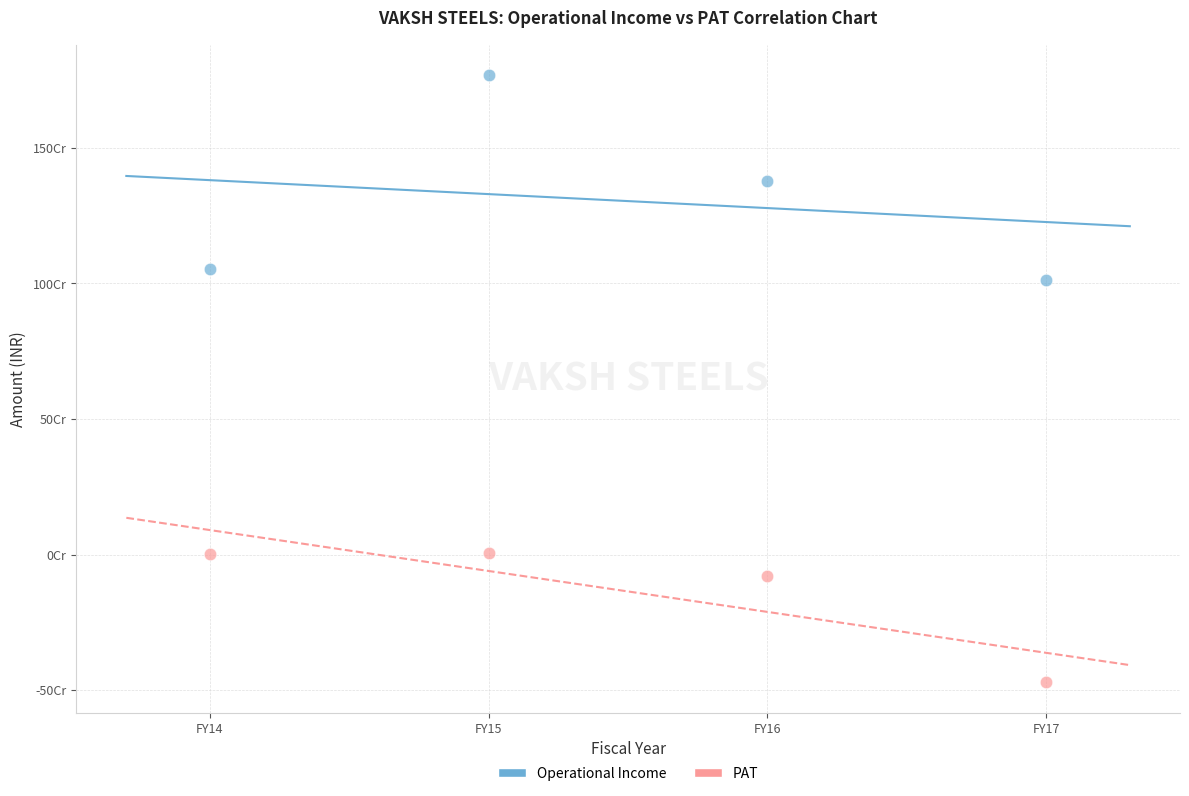

Which series has the largest Y range (max minus min)?

Operational Income